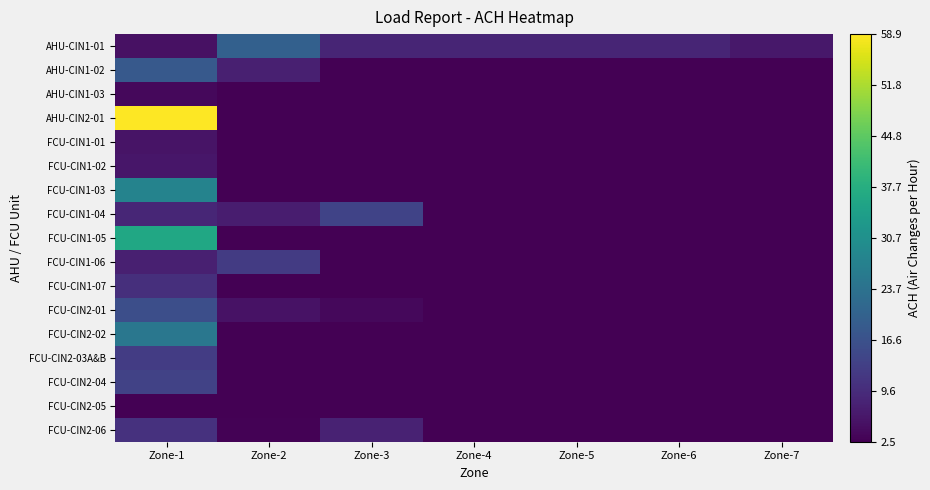

Reading left to right, transcribe all the data shown in this chart.

AHU-CIN1-01: Zone-1=5.0	Zone-2=19.7	Zone-3=8.3	Zone-4=8.3	Zone-5=8.4	Zone-6=8.5	Zone-7=6.3
AHU-CIN1-02: Zone-1=18.3	Zone-2=7.5	Zone-3=2.5	Zone-4=2.5	Zone-5=2.5	Zone-6=2.5	Zone-7=2.5
AHU-CIN1-03: Zone-1=3.6	Zone-2=2.5	Zone-3=2.5	Zone-4=2.5	Zone-5=2.5	Zone-6=2.5	Zone-7=2.5
AHU-CIN2-01: Zone-1=58.9	Zone-2=2.5	Zone-3=2.5	Zone-4=2.5	Zone-5=2.5	Zone-6=2.5	Zone-7=2.5
FCU-CIN1-01: Zone-1=5.4	Zone-2=2.5	Zone-3=2.5	Zone-4=2.5	Zone-5=2.5	Zone-6=2.5	Zone-7=2.5
FCU-CIN1-02: Zone-1=6.0	Zone-2=2.5	Zone-3=2.5	Zone-4=2.5	Zone-5=2.5	Zone-6=2.5	Zone-7=2.5
FCU-CIN1-03: Zone-1=27.7	Zone-2=2.5	Zone-3=2.5	Zone-4=2.5	Zone-5=2.5	Zone-6=2.5	Zone-7=2.5
FCU-CIN1-04: Zone-1=8.6	Zone-2=7.0	Zone-3=14.0	Zone-4=2.5	Zone-5=2.5	Zone-6=2.5	Zone-7=2.5
FCU-CIN1-05: Zone-1=36.0	Zone-2=2.5	Zone-3=2.5	Zone-4=2.5	Zone-5=2.5	Zone-6=2.5	Zone-7=2.5
FCU-CIN1-06: Zone-1=7.5	Zone-2=12.4	Zone-3=2.5	Zone-4=2.5	Zone-5=2.5	Zone-6=2.5	Zone-7=2.5
FCU-CIN1-07: Zone-1=10.2	Zone-2=2.5	Zone-3=2.5	Zone-4=2.5	Zone-5=2.5	Zone-6=2.5	Zone-7=2.5
FCU-CIN2-01: Zone-1=16.1	Zone-2=5.4	Zone-3=3.8	Zone-4=2.5	Zone-5=2.5	Zone-6=2.5	Zone-7=2.5
FCU-CIN2-02: Zone-1=24.9	Zone-2=2.5	Zone-3=2.5	Zone-4=2.5	Zone-5=2.5	Zone-6=2.5	Zone-7=2.5
FCU-CIN2-03A&B: Zone-1=12.4	Zone-2=2.5	Zone-3=2.5	Zone-4=2.5	Zone-5=2.5	Zone-6=2.5	Zone-7=2.5
FCU-CIN2-04: Zone-1=13.8	Zone-2=2.5	Zone-3=2.5	Zone-4=2.5	Zone-5=2.5	Zone-6=2.5	Zone-7=2.5
FCU-CIN2-05: Zone-1=2.5	Zone-2=2.5	Zone-3=2.5	Zone-4=2.5	Zone-5=2.5	Zone-6=2.5	Zone-7=2.5
FCU-CIN2-06: Zone-1=10.5	Zone-2=2.8	Zone-3=7.9	Zone-4=2.5	Zone-5=2.5	Zone-6=2.5	Zone-7=2.5